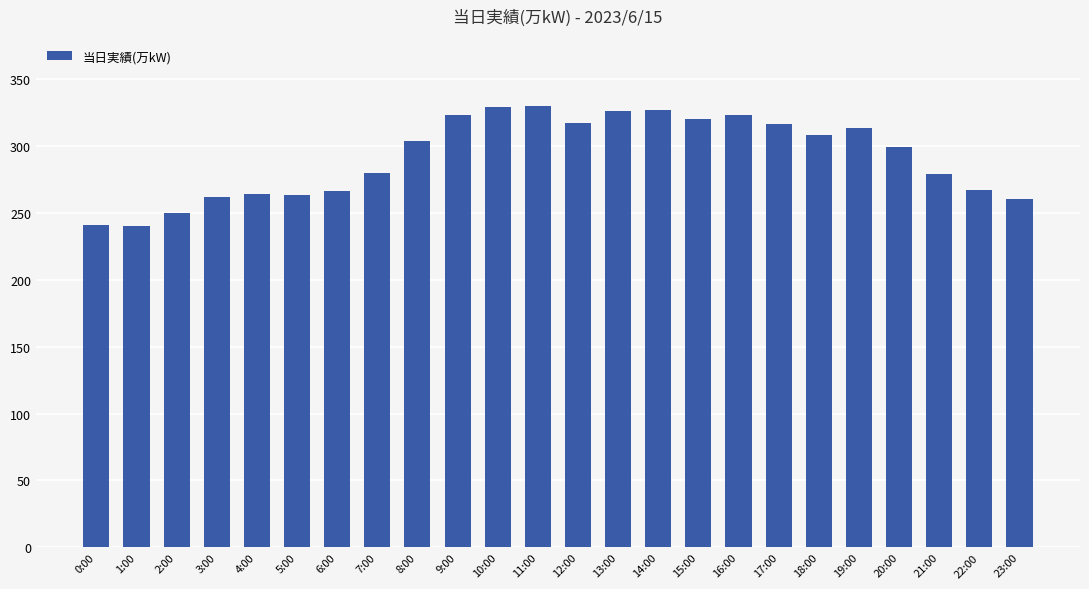

What position from the left is 20:00?

21